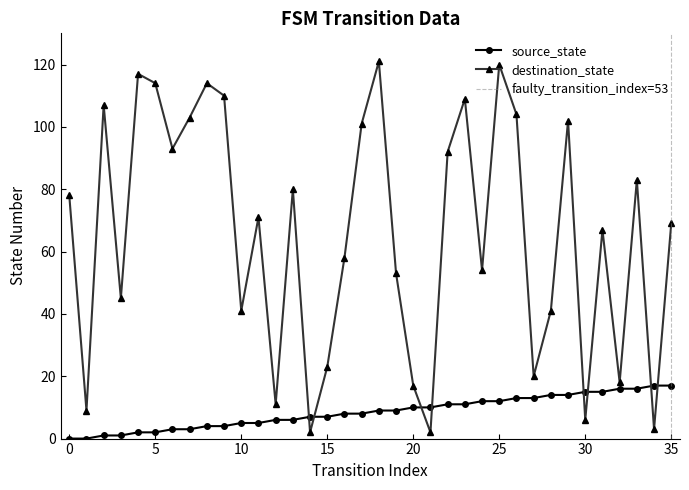

The value of destination_state at 5 is 114. True or false?

True